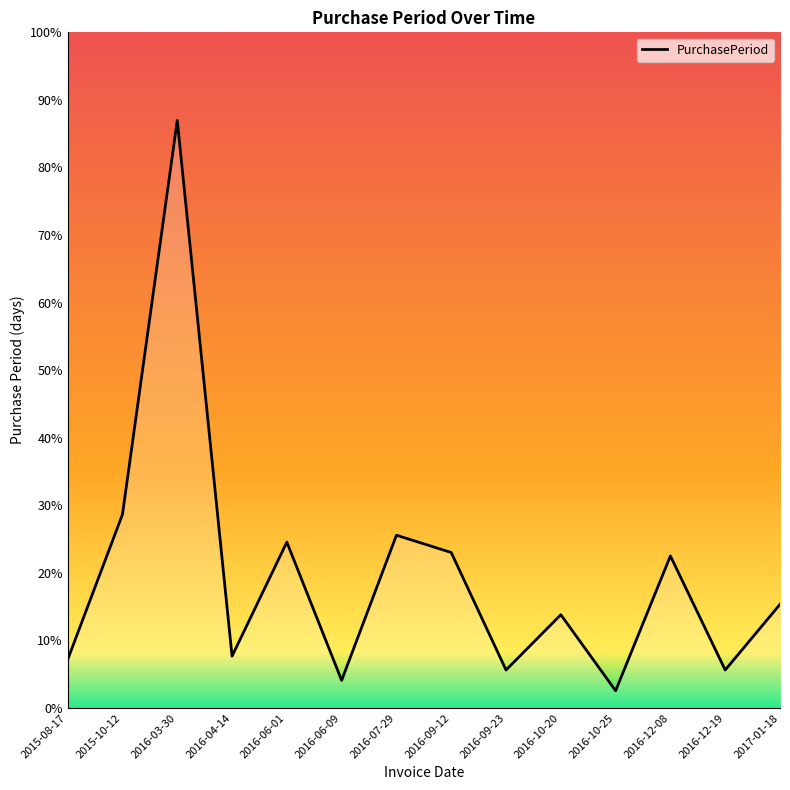

What is the label of the 9th point from the left?

2016-09-23